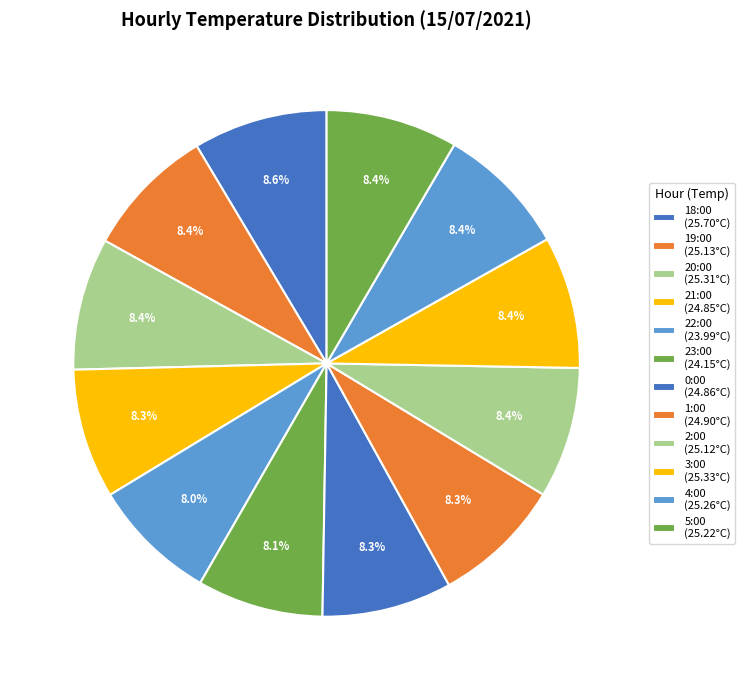

How many slices are in this pie chart?

12